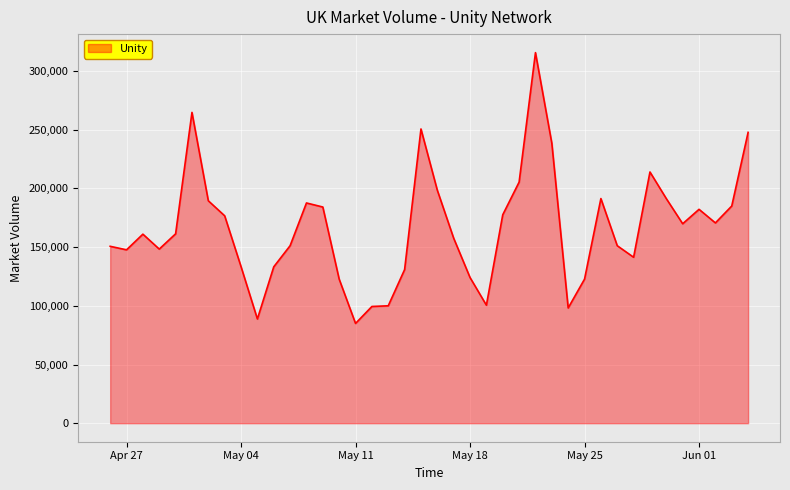

What is the difference between the maximum and minimum values?

230725